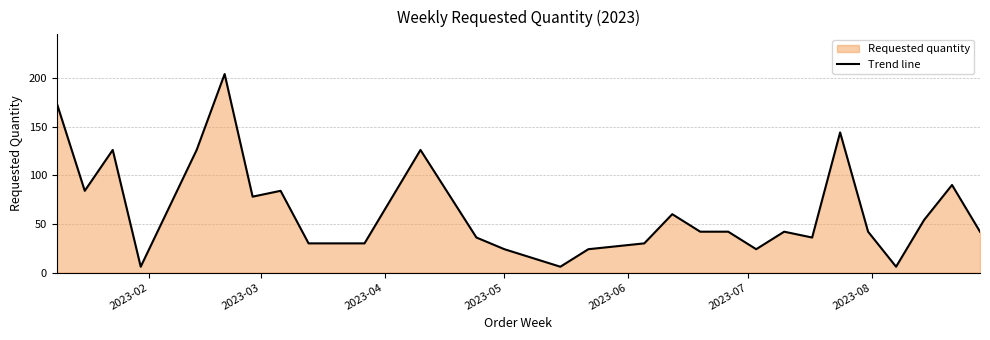

What is the minimum value shown in the chart?

6